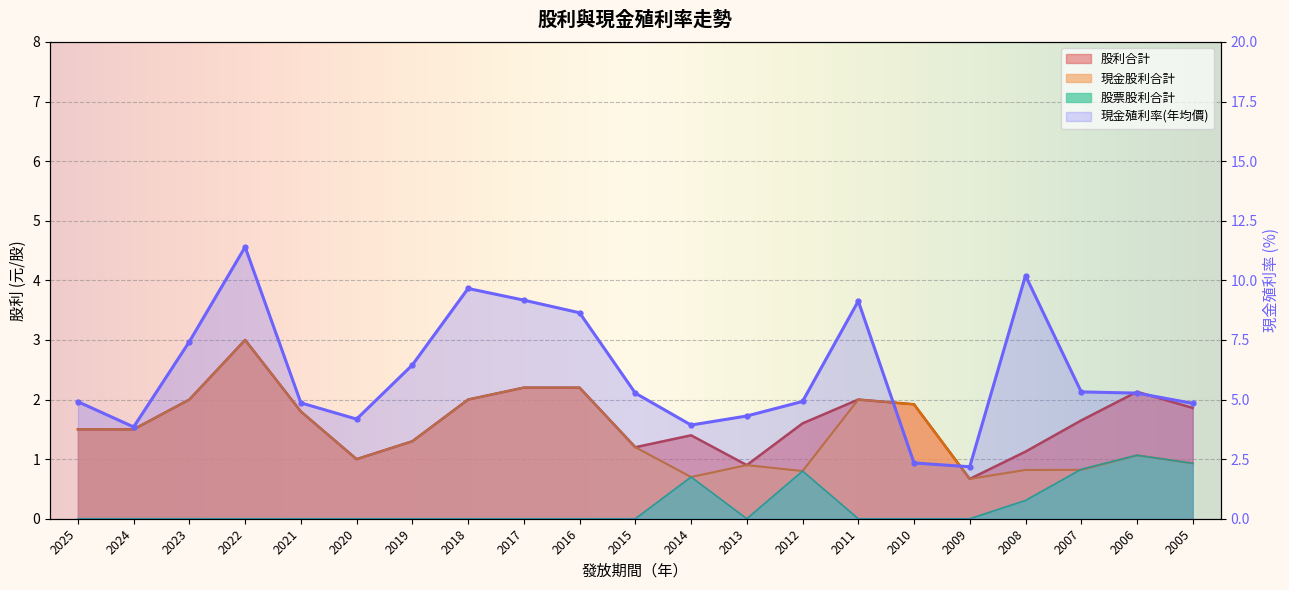

True or false: 現金殖利率(年均價) and 股利合計 cross at least once.

False